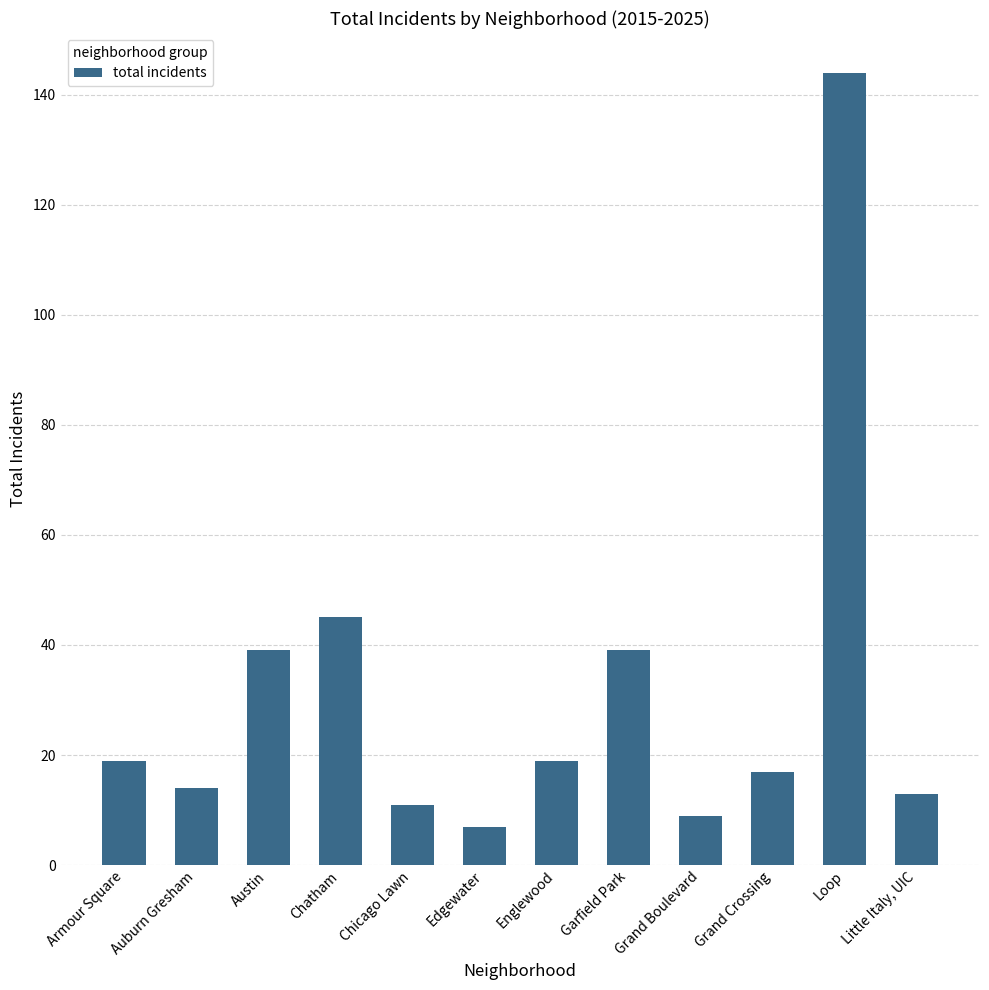

What is the minimum value shown in the chart?

7